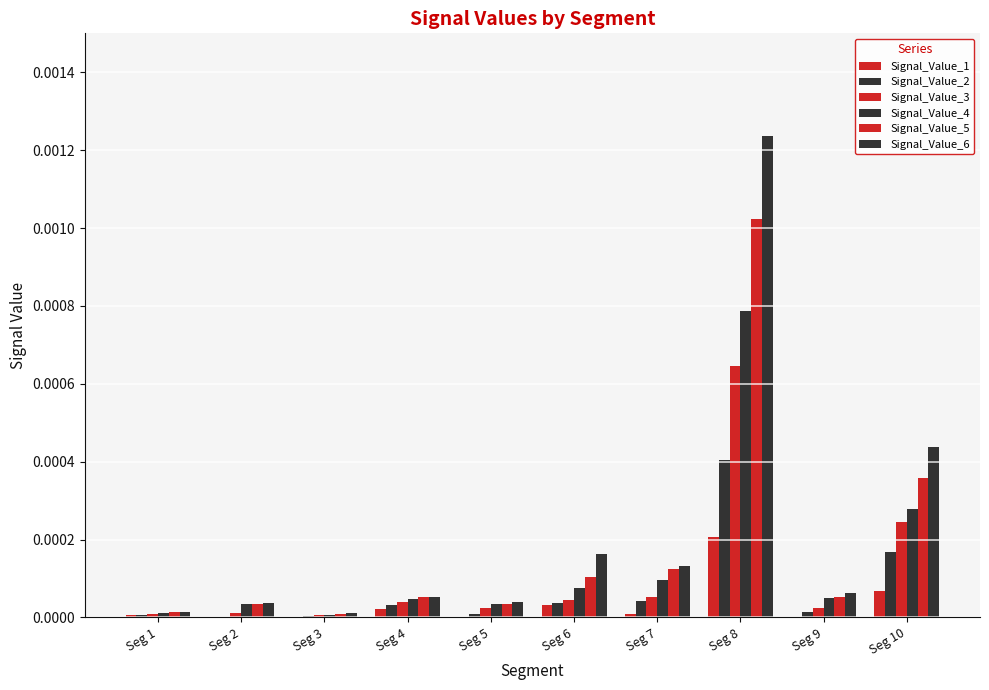

True or false: Signal_Value_1 has a value of 0.0 at Seg 10.

False